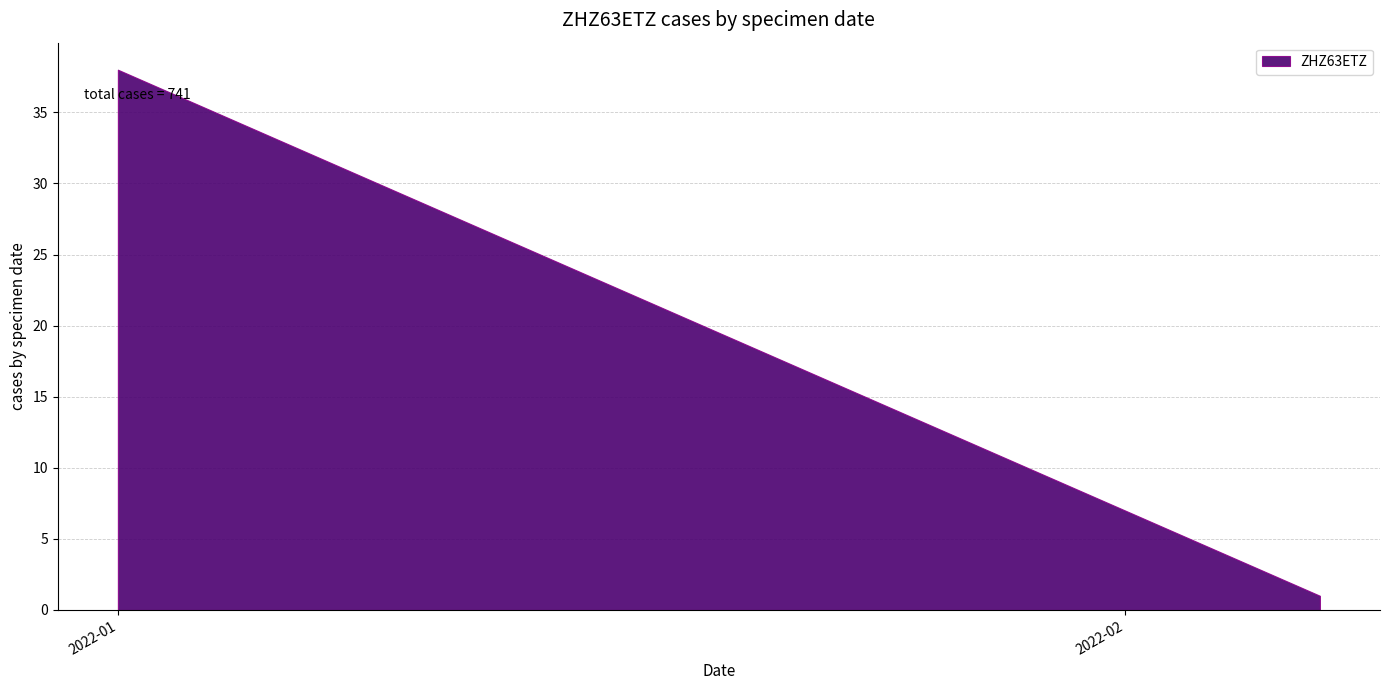

What is the difference between the maximum and second lowest values?

36